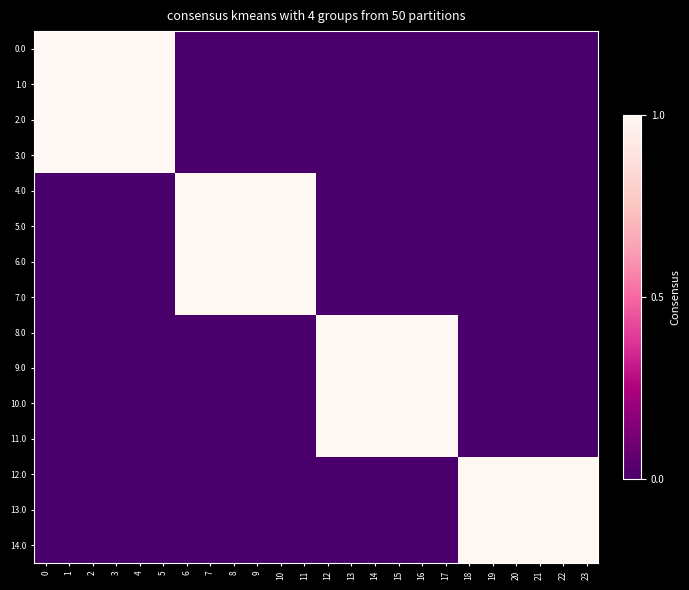

Reading left to right, list all the values displayed in this chart.

0.0: 0=1	1=1	2=1	3=1	4=1	5=1	6=0	7=0	8=0	9=0	10=0	11=0	12=0	13=0	14=0	15=0	16=0	17=0	18=0	19=0	20=0	21=0	22=0	23=0
1.0: 0=1	1=1	2=1	3=1	4=1	5=1	6=0	7=0	8=0	9=0	10=0	11=0	12=0	13=0	14=0	15=0	16=0	17=0	18=0	19=0	20=0	21=0	22=0	23=0
2.0: 0=1	1=1	2=1	3=1	4=1	5=1	6=0	7=0	8=0	9=0	10=0	11=0	12=0	13=0	14=0	15=0	16=0	17=0	18=0	19=0	20=0	21=0	22=0	23=0
3.0: 0=1	1=1	2=1	3=1	4=1	5=1	6=0	7=0	8=0	9=0	10=0	11=0	12=0	13=0	14=0	15=0	16=0	17=0	18=0	19=0	20=0	21=0	22=0	23=0
4.0: 0=0	1=0	2=0	3=0	4=0	5=0	6=1	7=1	8=1	9=1	10=1	11=1	12=0	13=0	14=0	15=0	16=0	17=0	18=0	19=0	20=0	21=0	22=0	23=0
5.0: 0=0	1=0	2=0	3=0	4=0	5=0	6=1	7=1	8=1	9=1	10=1	11=1	12=0	13=0	14=0	15=0	16=0	17=0	18=0	19=0	20=0	21=0	22=0	23=0
6.0: 0=0	1=0	2=0	3=0	4=0	5=0	6=1	7=1	8=1	9=1	10=1	11=1	12=0	13=0	14=0	15=0	16=0	17=0	18=0	19=0	20=0	21=0	22=0	23=0
7.0: 0=0	1=0	2=0	3=0	4=0	5=0	6=1	7=1	8=1	9=1	10=1	11=1	12=0	13=0	14=0	15=0	16=0	17=0	18=0	19=0	20=0	21=0	22=0	23=0
8.0: 0=0	1=0	2=0	3=0	4=0	5=0	6=0	7=0	8=0	9=0	10=0	11=0	12=1	13=1	14=1	15=1	16=1	17=1	18=0	19=0	20=0	21=0	22=0	23=0
9.0: 0=0	1=0	2=0	3=0	4=0	5=0	6=0	7=0	8=0	9=0	10=0	11=0	12=1	13=1	14=1	15=1	16=1	17=1	18=0	19=0	20=0	21=0	22=0	23=0
10.0: 0=0	1=0	2=0	3=0	4=0	5=0	6=0	7=0	8=0	9=0	10=0	11=0	12=1	13=1	14=1	15=1	16=1	17=1	18=0	19=0	20=0	21=0	22=0	23=0
11.0: 0=0	1=0	2=0	3=0	4=0	5=0	6=0	7=0	8=0	9=0	10=0	11=0	12=1	13=1	14=1	15=1	16=1	17=1	18=0	19=0	20=0	21=0	22=0	23=0
12.0: 0=0	1=0	2=0	3=0	4=0	5=0	6=0	7=0	8=0	9=0	10=0	11=0	12=0	13=0	14=0	15=0	16=0	17=0	18=1	19=1	20=1	21=1	22=1	23=1
13.0: 0=0	1=0	2=0	3=0	4=0	5=0	6=0	7=0	8=0	9=0	10=0	11=0	12=0	13=0	14=0	15=0	16=0	17=0	18=1	19=1	20=1	21=1	22=1	23=1
14.0: 0=0	1=0	2=0	3=0	4=0	5=0	6=0	7=0	8=0	9=0	10=0	11=0	12=0	13=0	14=0	15=0	16=0	17=0	18=1	19=1	20=1	21=1	22=1	23=1